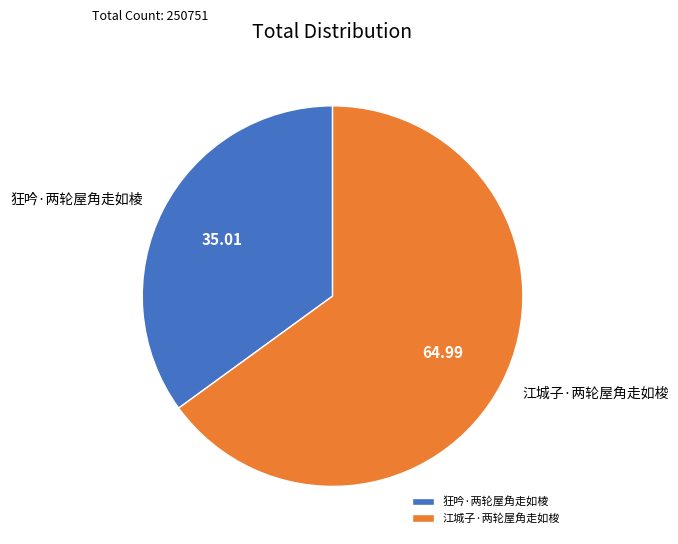

Is there any slice that represents more than half of the pie?

Yes